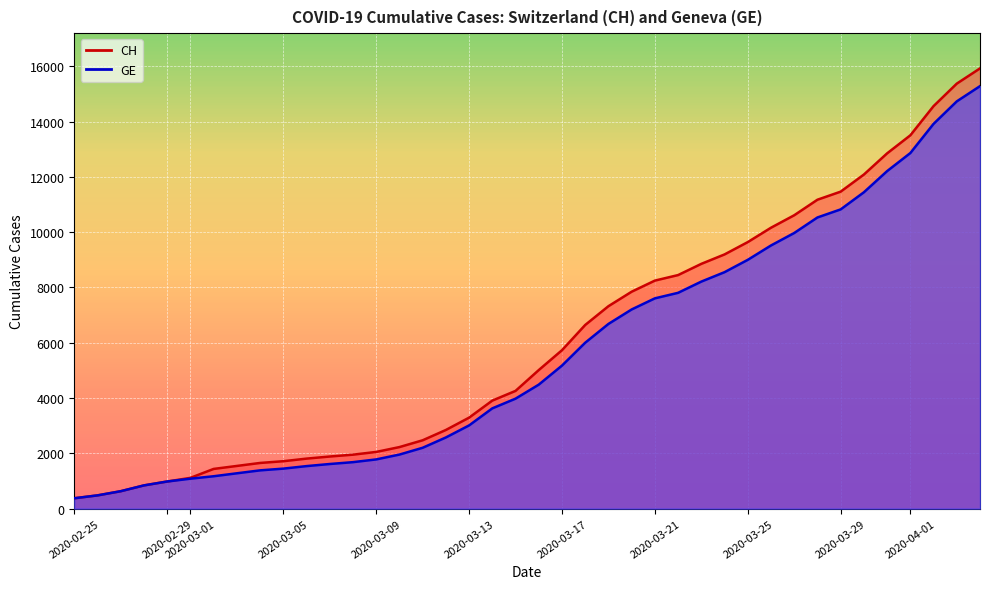

Which series has the largest range (max minus min)?

CH